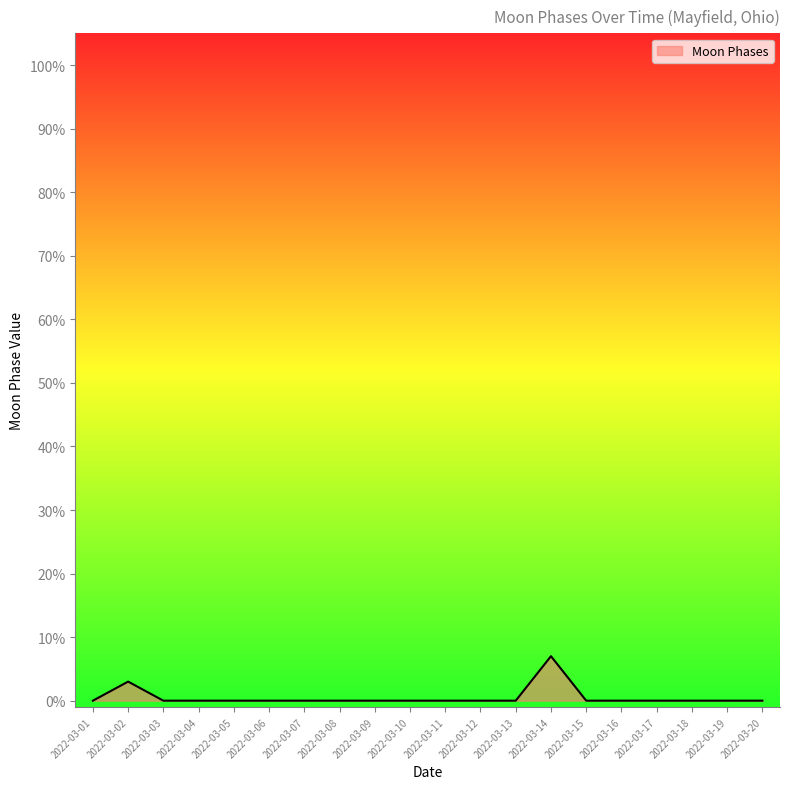

True or false: the data shows 0 at 2022-03-12.

True